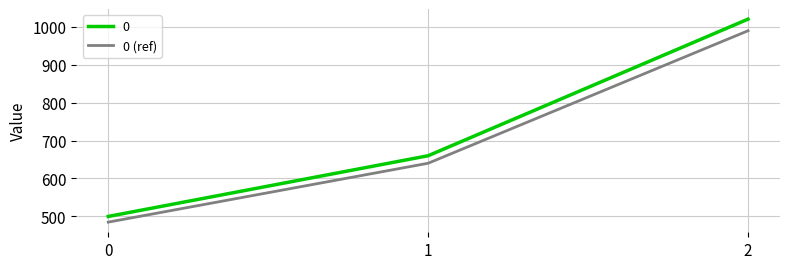

Rank the series by their maximum value, from highest to lowest.

0, 0 (ref)